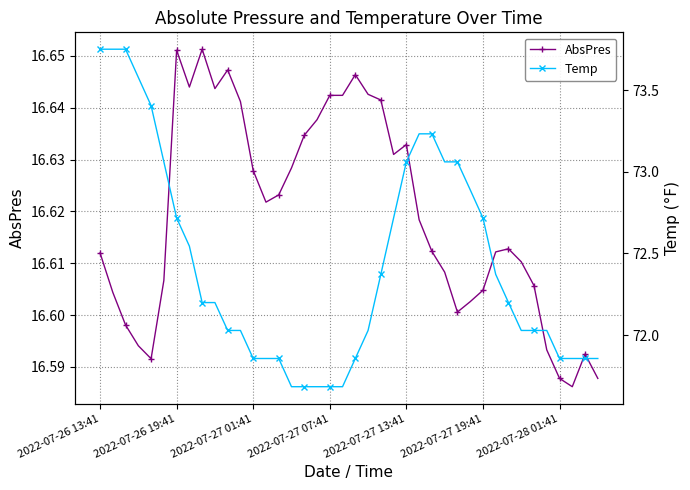

Is it true that Temp equals 103.1 at 13?

False